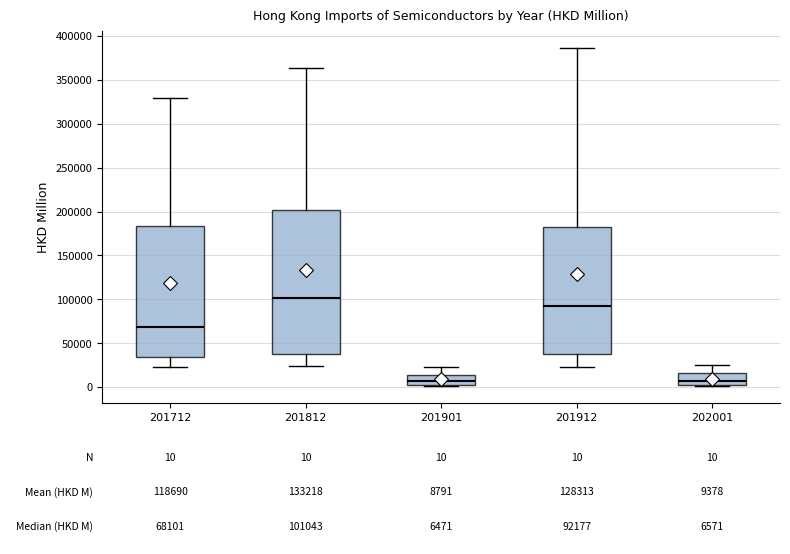

Comparing the boxes themselves (not the whiskers), which one is the tallest?

201812